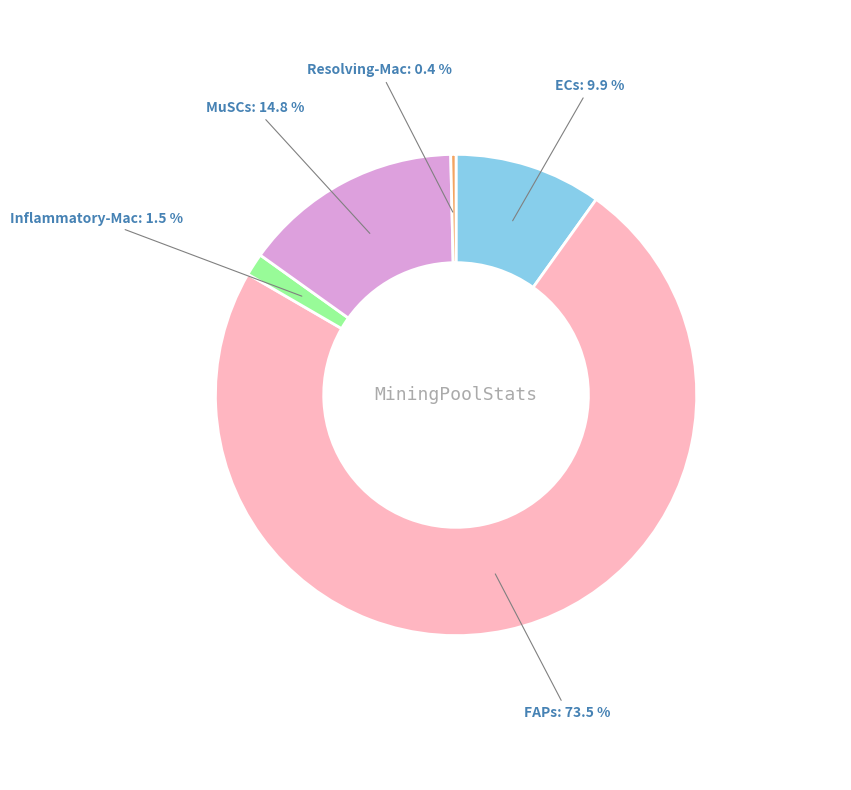

Is there a majority slice in this chart?

Yes